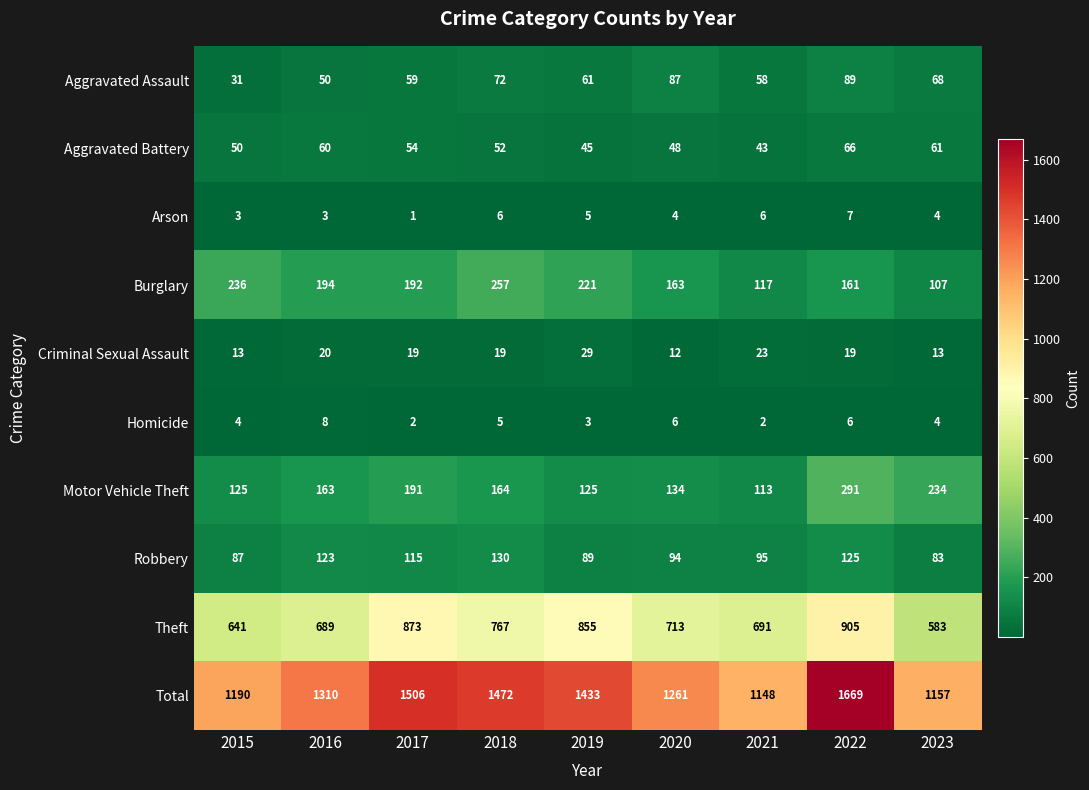

At which label does Robbery reach its peak?

2018